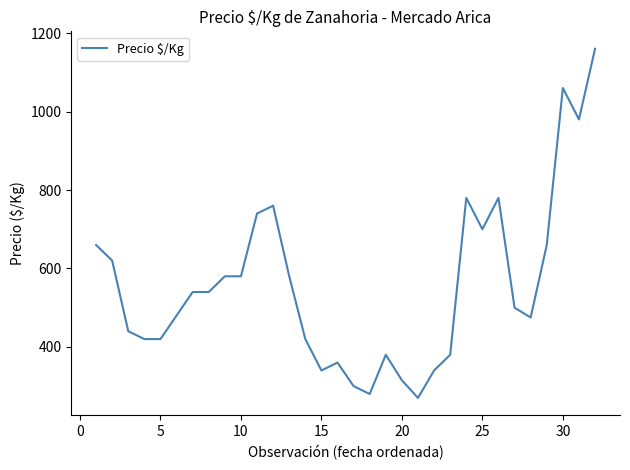

What is the difference between the maximum and minimum values?

890